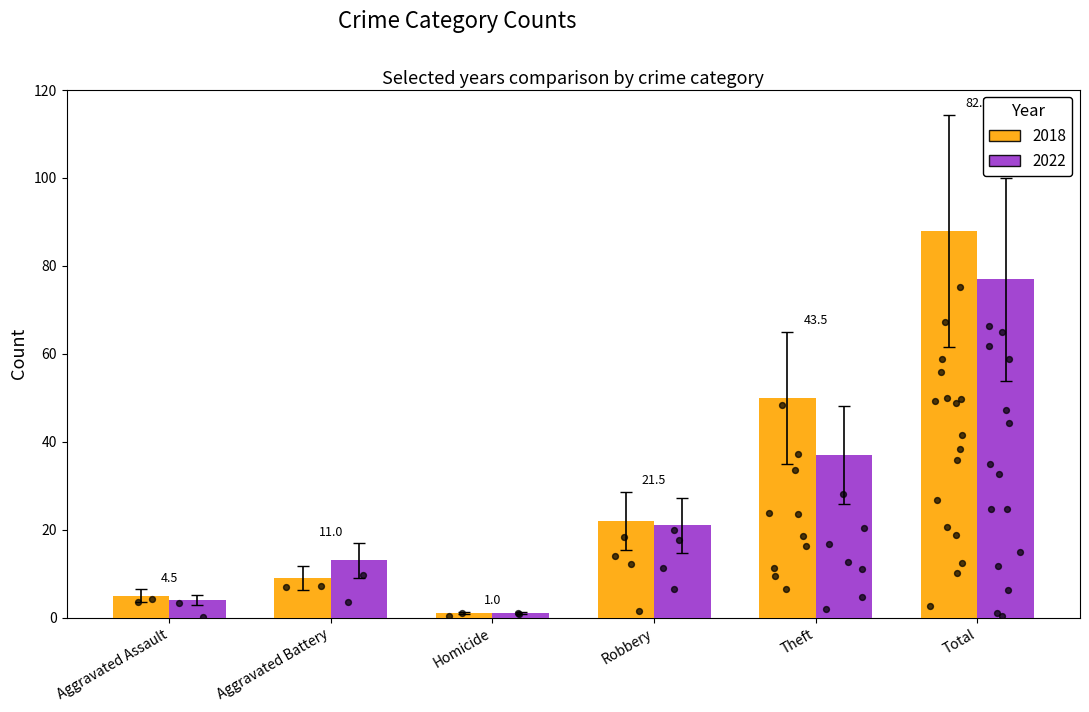

At which category is the sum across all series the highest?

Total